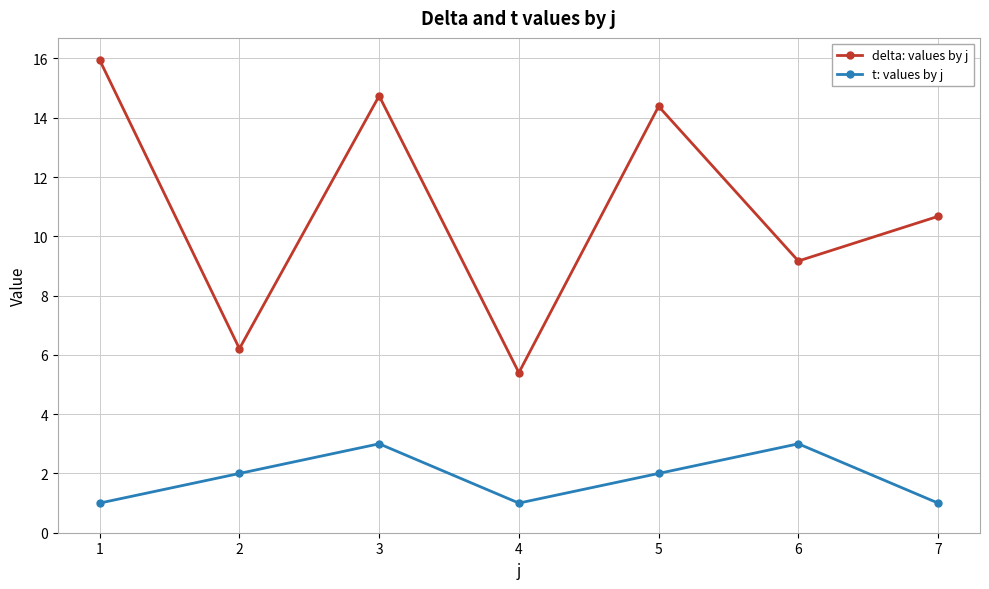

The value of delta: values by j at 4 is 5.4. True or false?

True